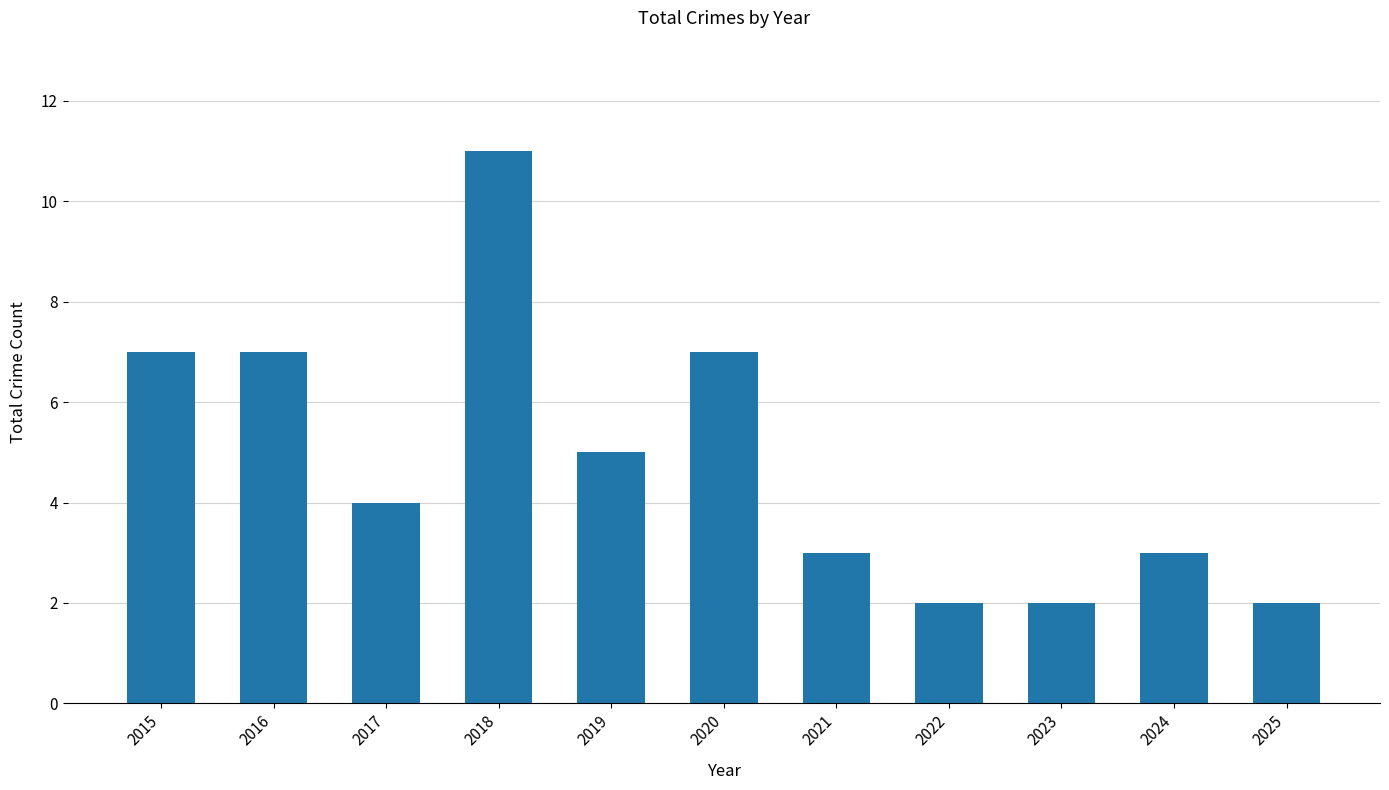

Read the value at 2020.

7